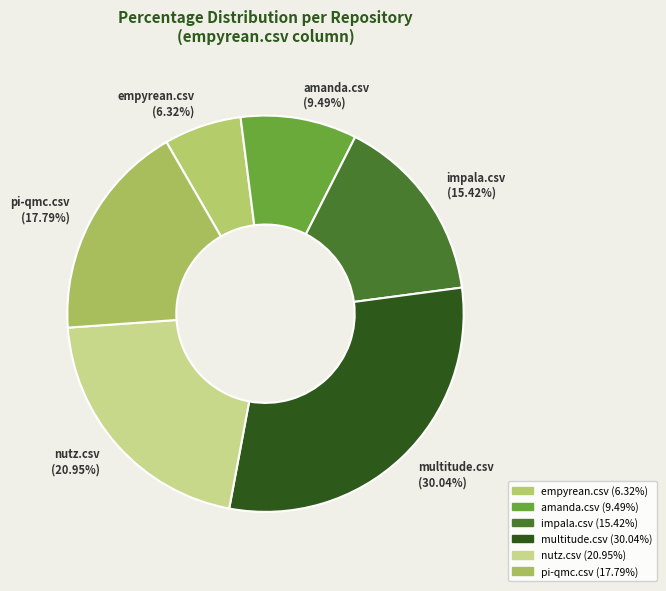

Between empyrean.csv and impala.csv, which is larger?

impala.csv